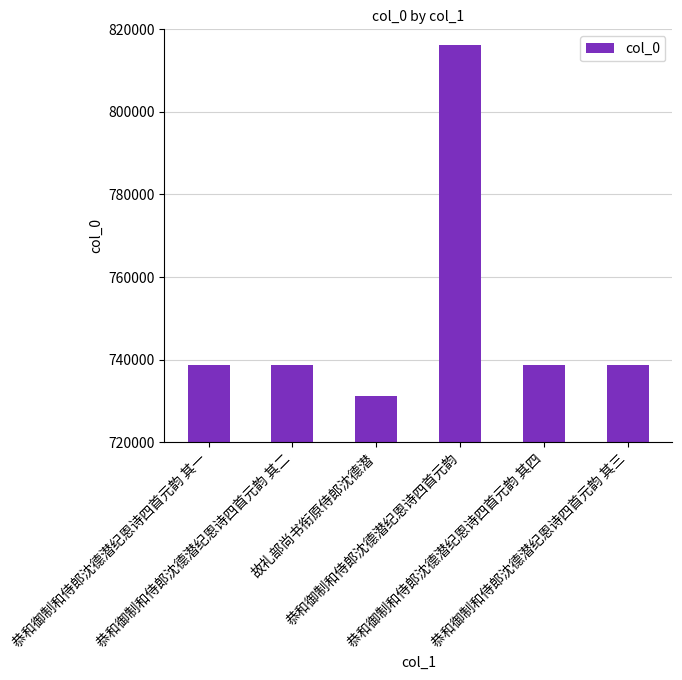

Is it true that the value at 恭和御制和侍郎沈德潜纪恩诗四首元韵 其三 is 336450?

False